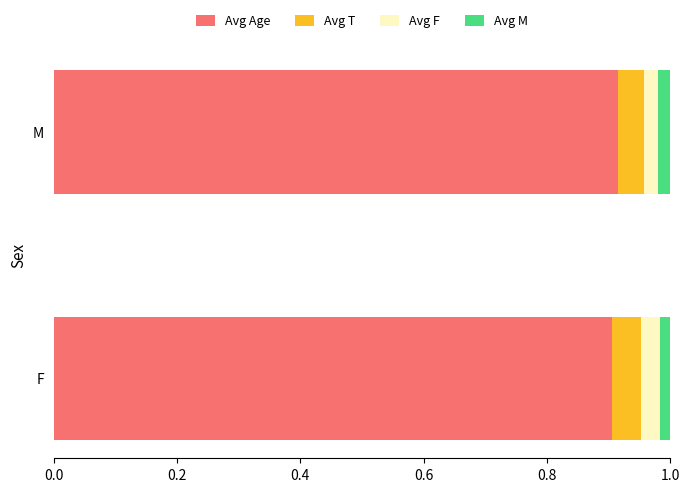

What is the total value across all series at M?

1.0